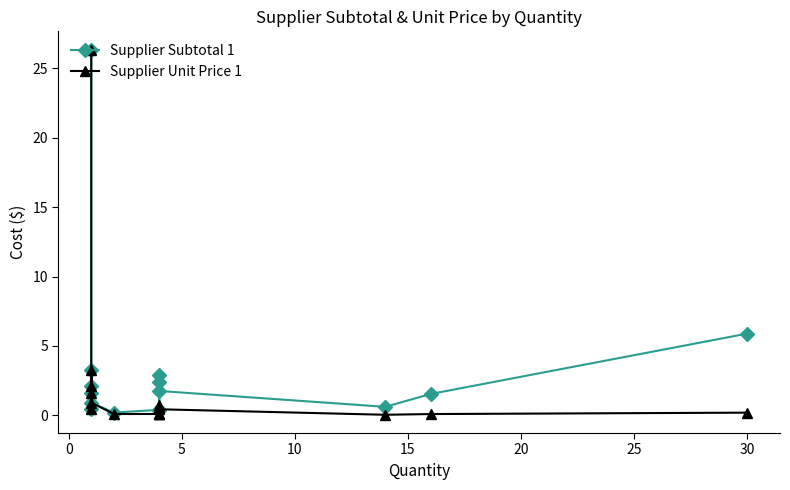

Reading right to left, transcribe all the data shown in this chart.

Supplier Subtotal 1: 5.9	1.5	0.6	1.8	2.4	0.4	0.4	2.9	0.4	0.2	0.9	1.6	0.5	3.3	2.1	26.4
Supplier Unit Price 1: 0.2	0.1	0.0	0.4	0.6	0.1	0.1	0.7	0.1	0.1	0.9	1.6	0.5	3.3	2.1	26.4